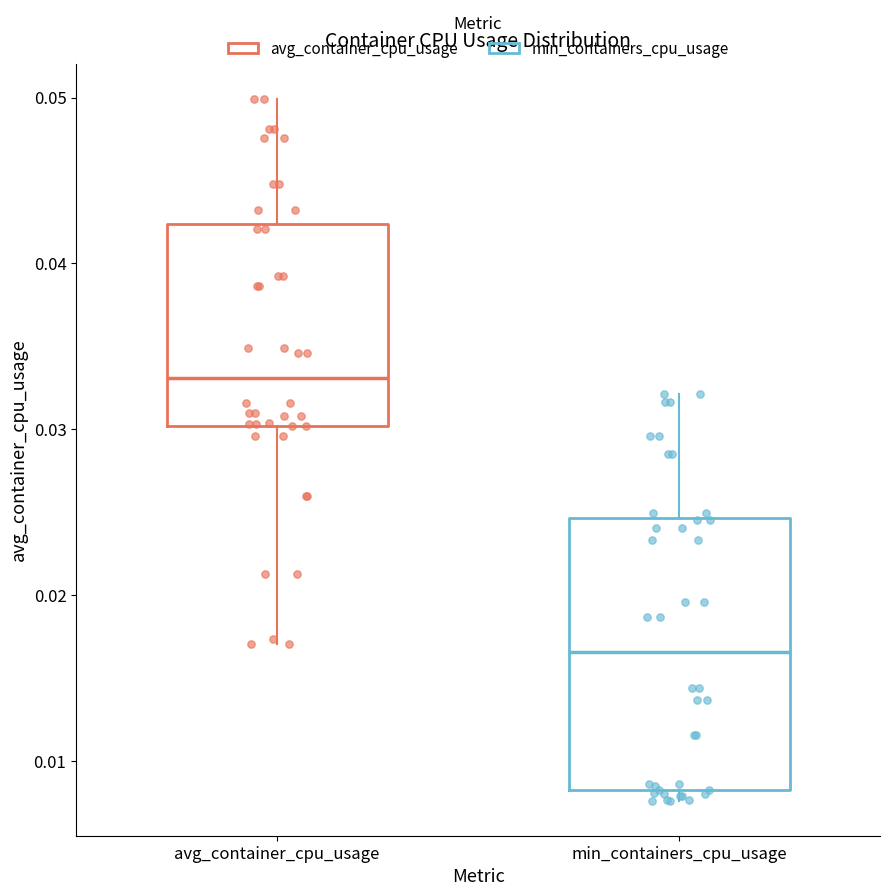

Reading left to right, transcribe this box plot: for each box, give where its median line is, the range the box spans, and where its two whiskers end, as read against the y-axis. The values are not printed on the chart, so give them approximately, as read against the axis.

avg_container_cpu_usage: median 0.033, box 0.030 to 0.042, whiskers 0.017 to 0.050
min_containers_cpu_usage: median 0.017, box 0.008 to 0.025, whiskers 0.008 (just below the box's lower edge) to 0.032